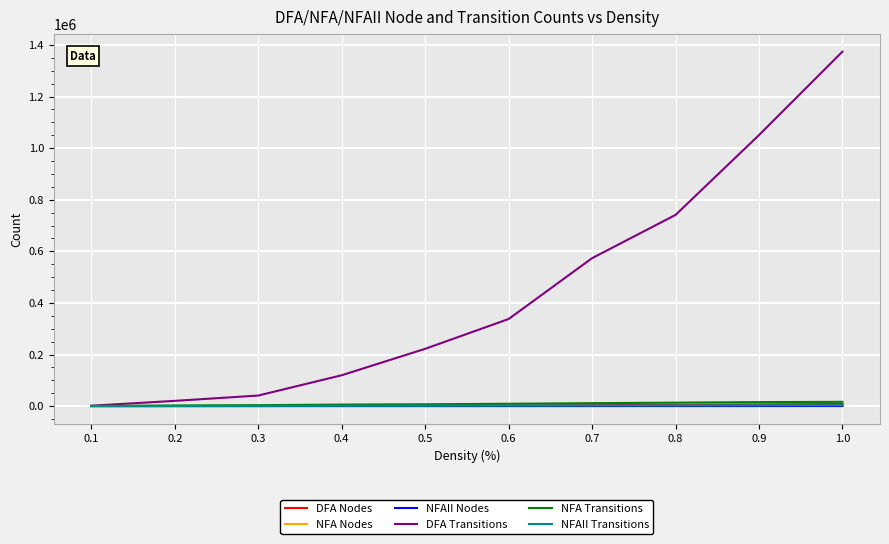

Which series changed the most between 0.3 and 0.7?

DFA Transitions